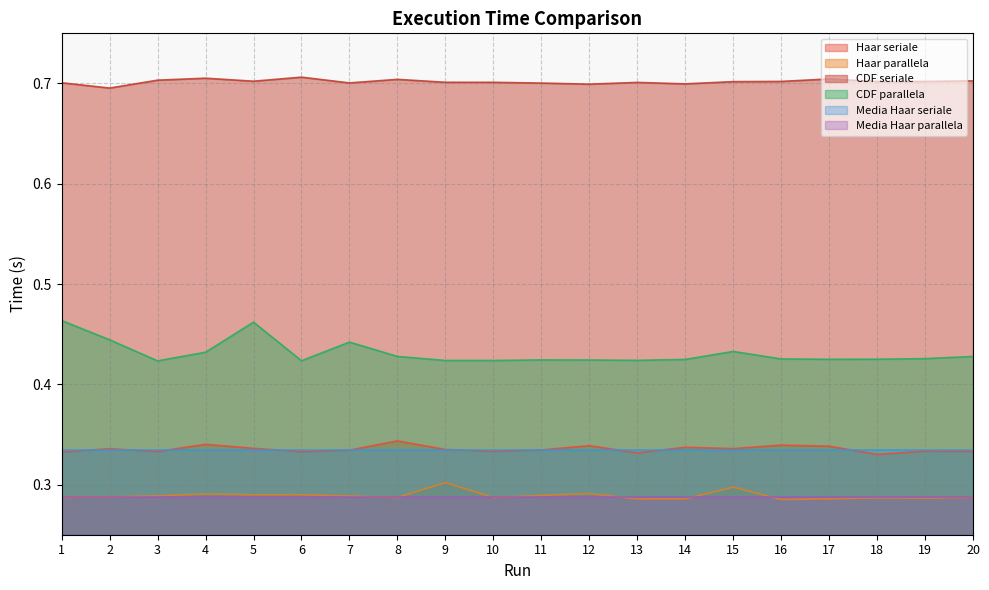

Is the value of CDF seriale at 3 greater than the value of Haar seriale at 1?

Yes